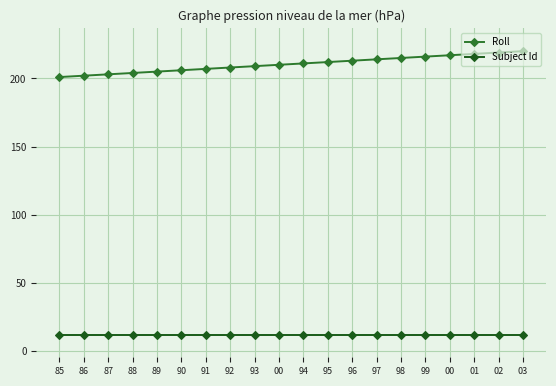

Reading left to right, what are all the values shown in this chart?

Roll: 85=201	86=202	87=203	88=204	89=205	90=206	91=207	92=208	93=209	00=210	94=211	95=212	96=213	97=214	98=215	99=216	00=217	01=218	02=219	03=220
Subject Id: 85=12	86=12	87=12	88=12	89=12	90=12	91=12	92=12	93=12	00=12	94=12	95=12	96=12	97=12	98=12	99=12	00=12	01=12	02=12	03=12